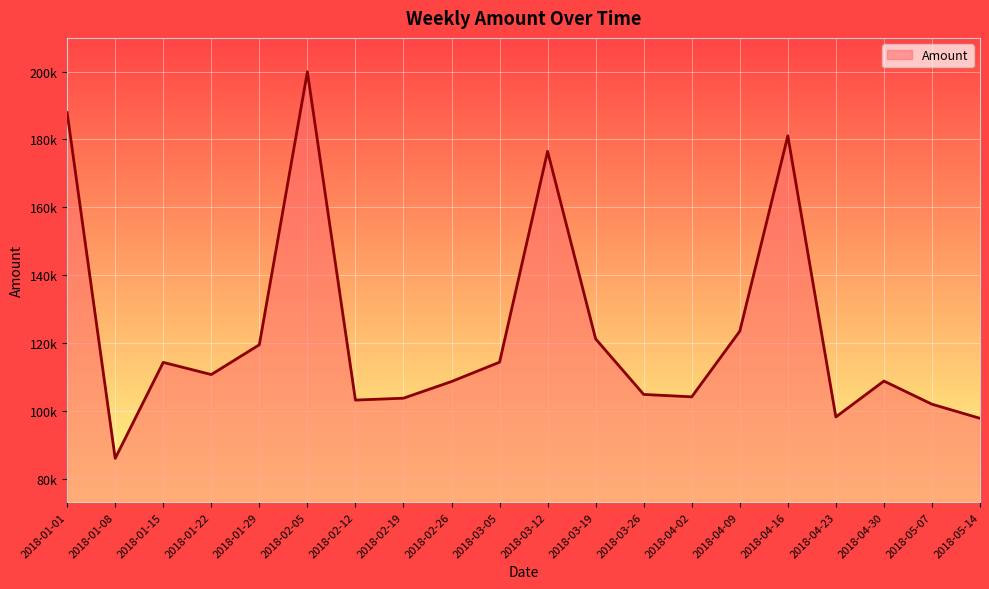

Rank the categories by value from lowest to highest.

2018-01-08, 2018-05-14, 2018-04-23, 2018-05-07, 2018-02-12, 2018-02-19, 2018-04-02, 2018-03-26, 2018-02-26, 2018-04-30, 2018-01-22, 2018-01-15, 2018-03-05, 2018-01-29, 2018-03-19, 2018-04-09, 2018-03-12, 2018-04-16, 2018-01-01, 2018-02-05